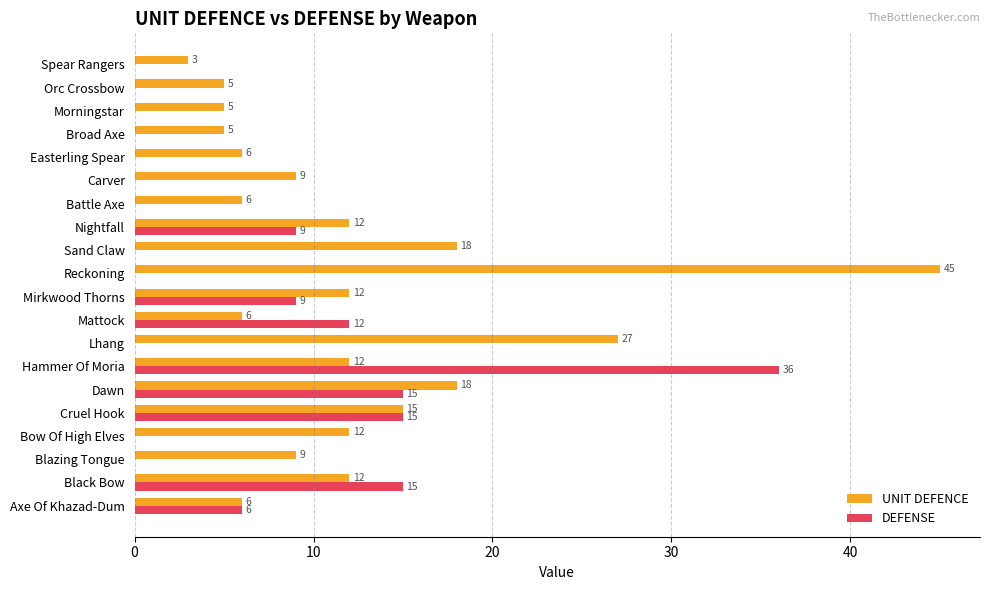

The value of UNIT DEFENCE at Hammer Of Moria is 7. True or false?

False